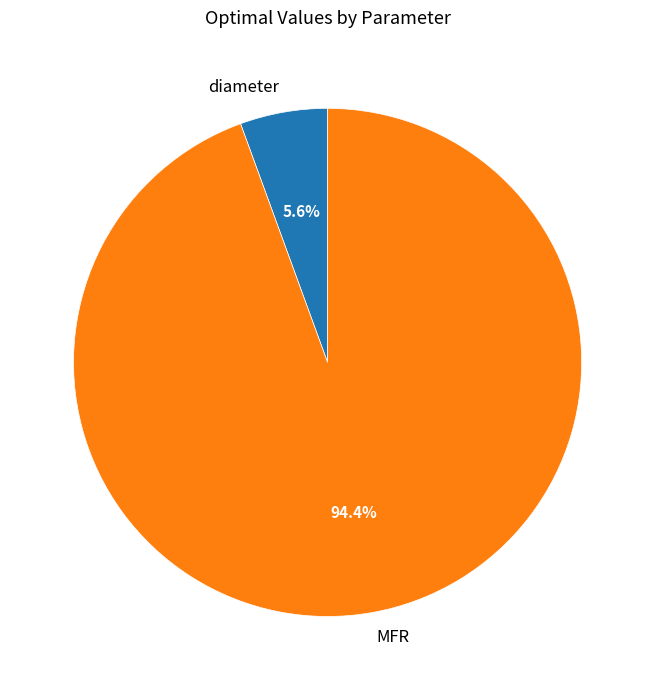

Is it true that MFR is 99% of the pie?

False